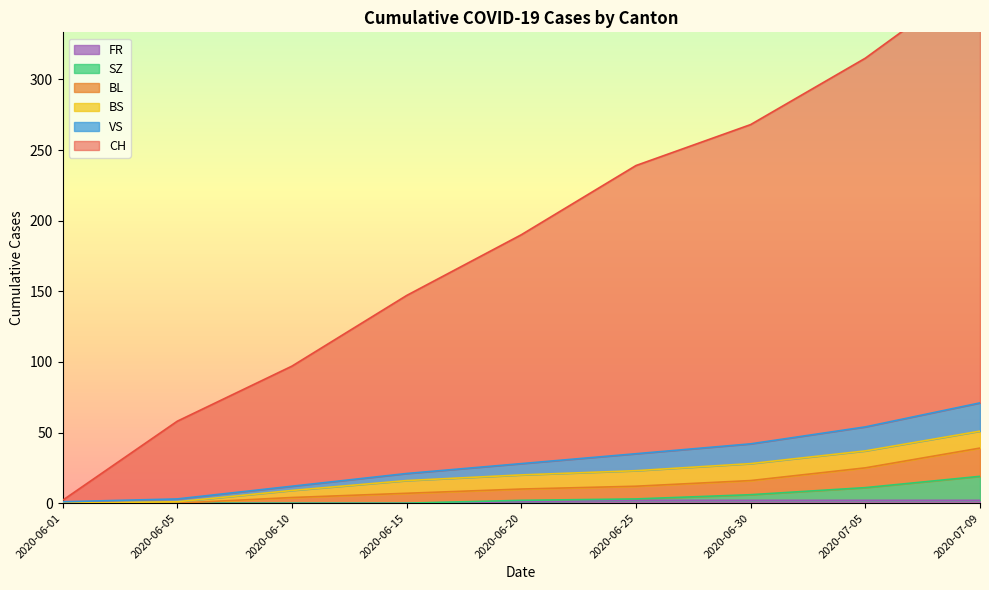

The value of FR at 2020-06-05 is 0. True or false?

True